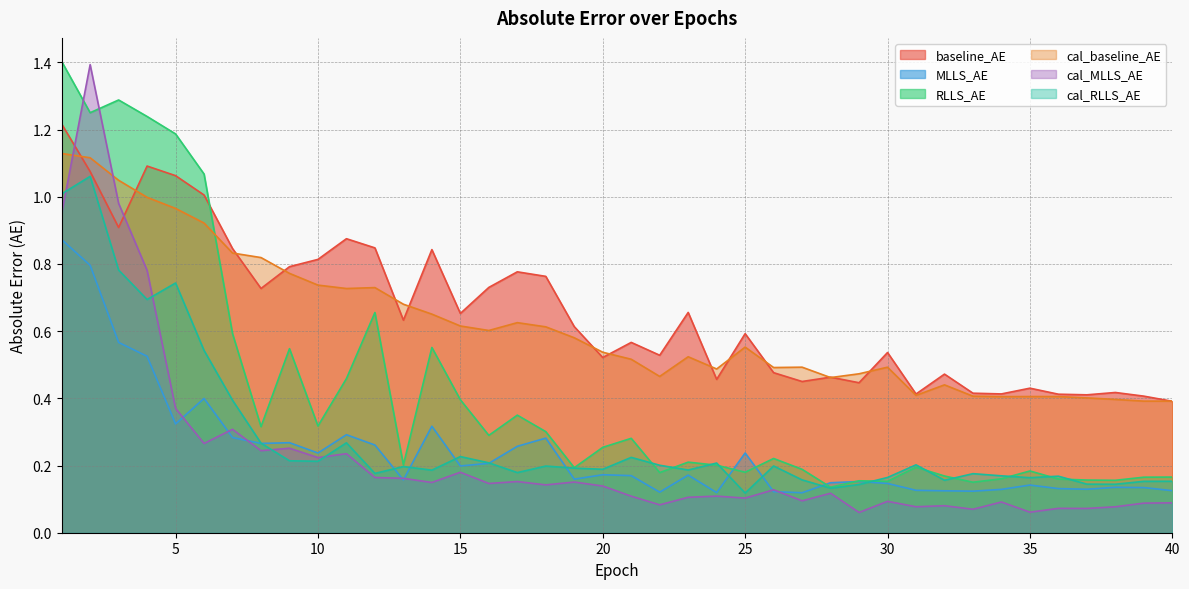

Which series ends up on top after the final intersection of cal_RLLS_AE and MLLS_AE?

cal_RLLS_AE